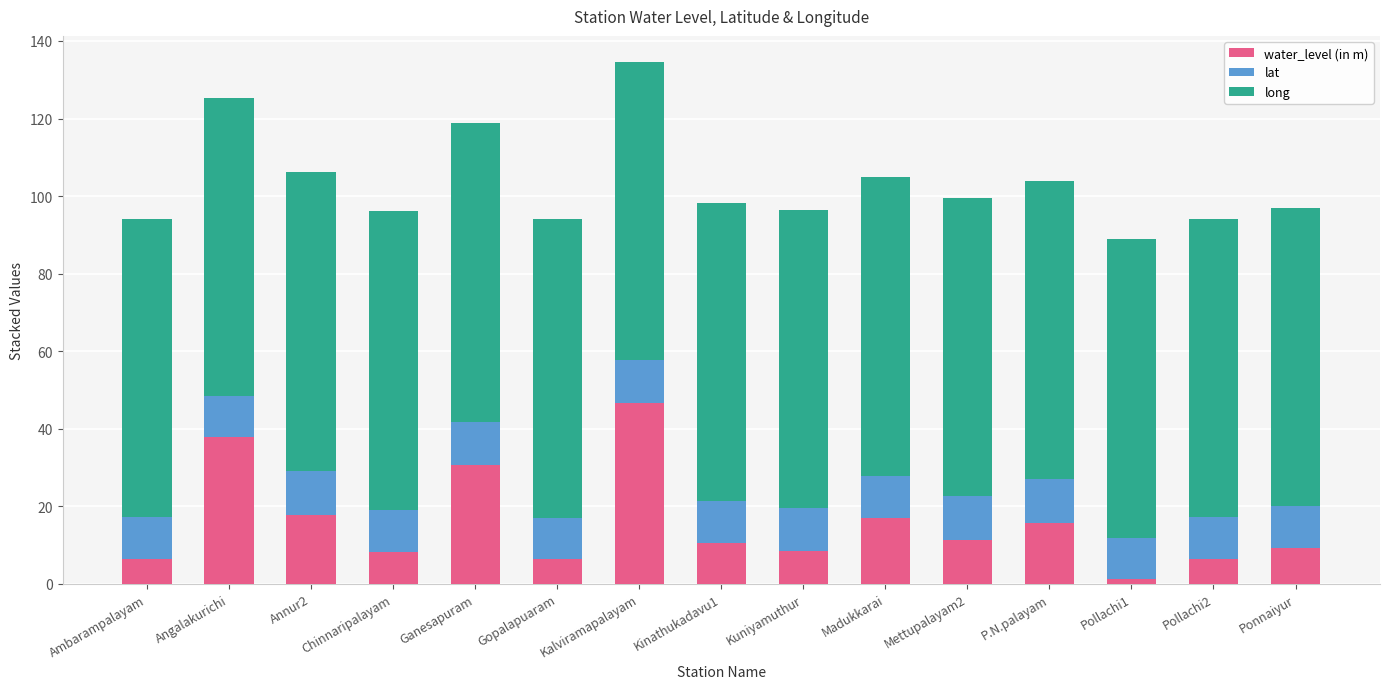

What value does the water_level (in m) series have at Ambarampalayam?

6.5